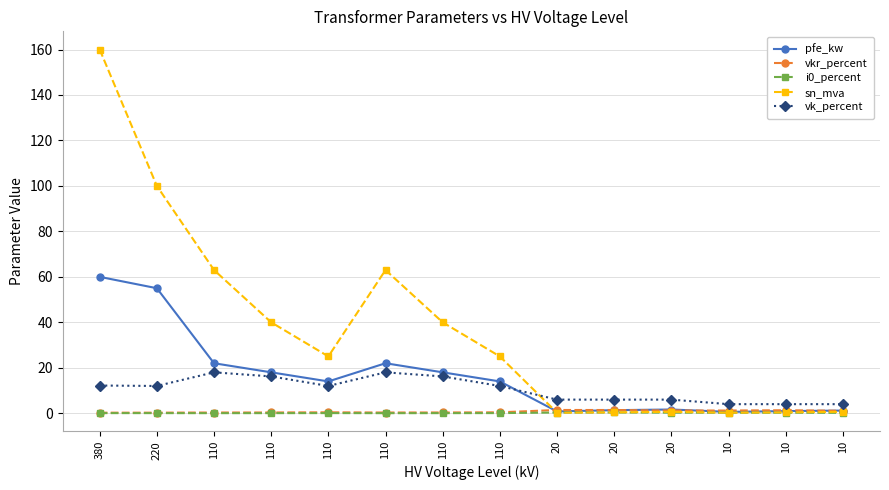

How many lines are shown in the chart?

5